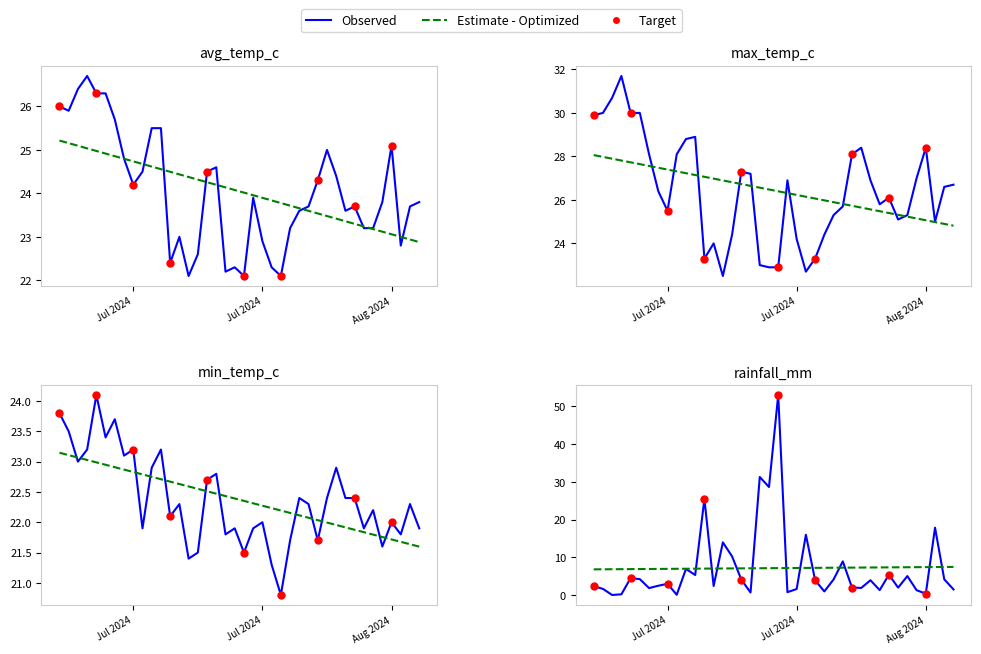

Which series has the largest total across all categories?

max_temp_c